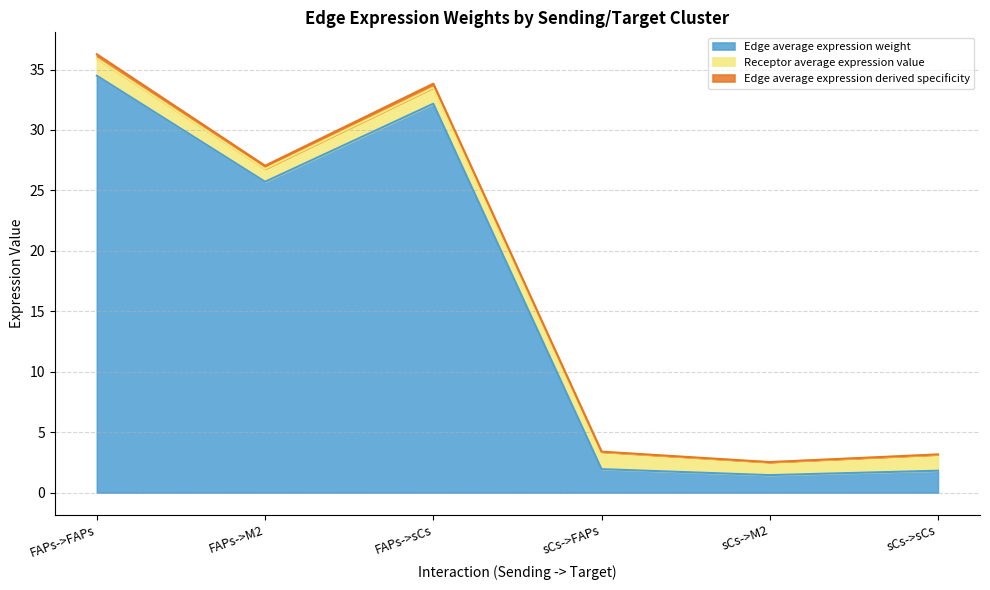

At which category does Edge average expression weight reach its first local peak?

FAPs->sCs